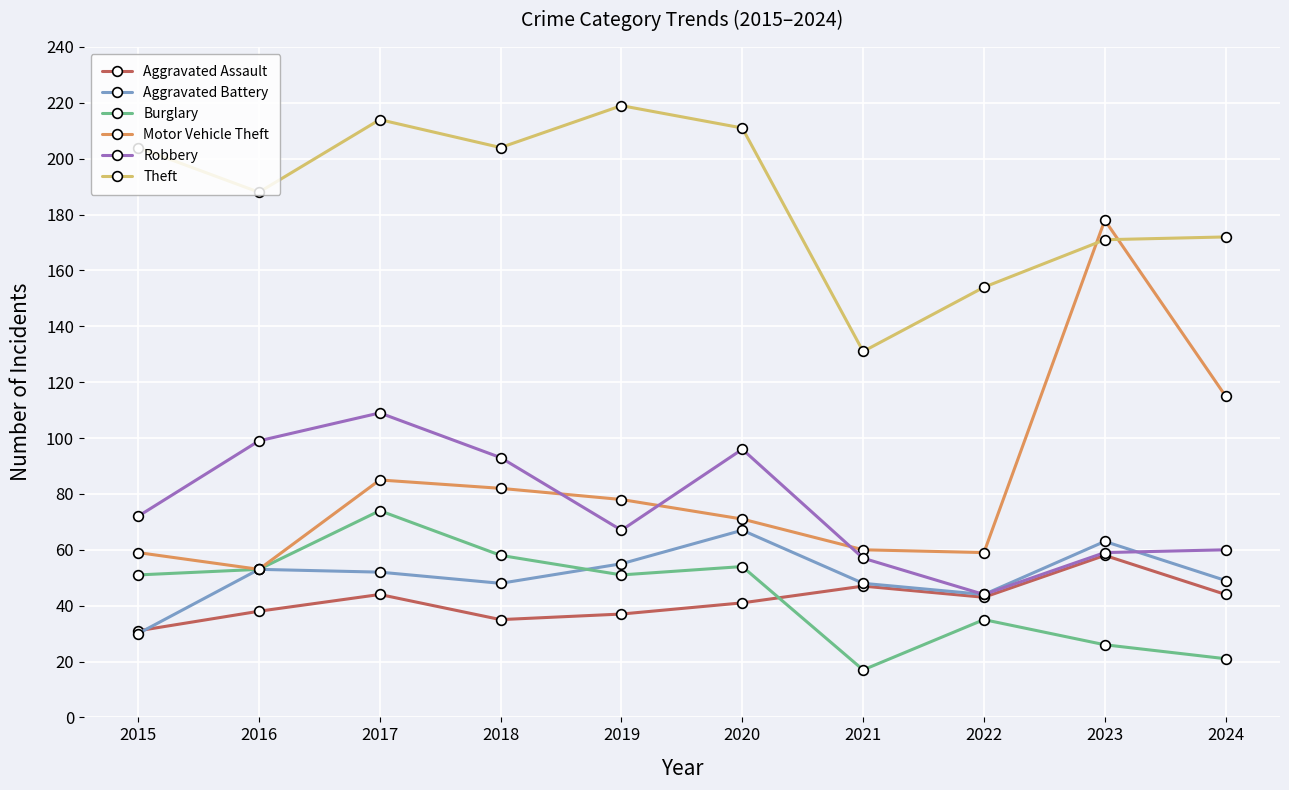

At which category does Theft reach its first local valley?

2016